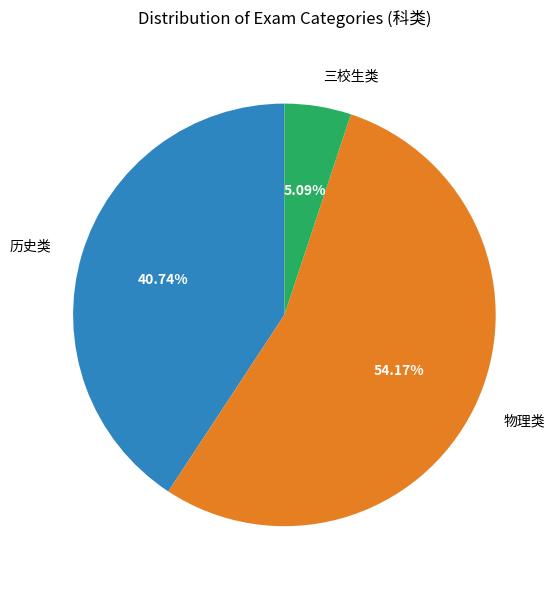

Is there a majority slice in this chart?

Yes